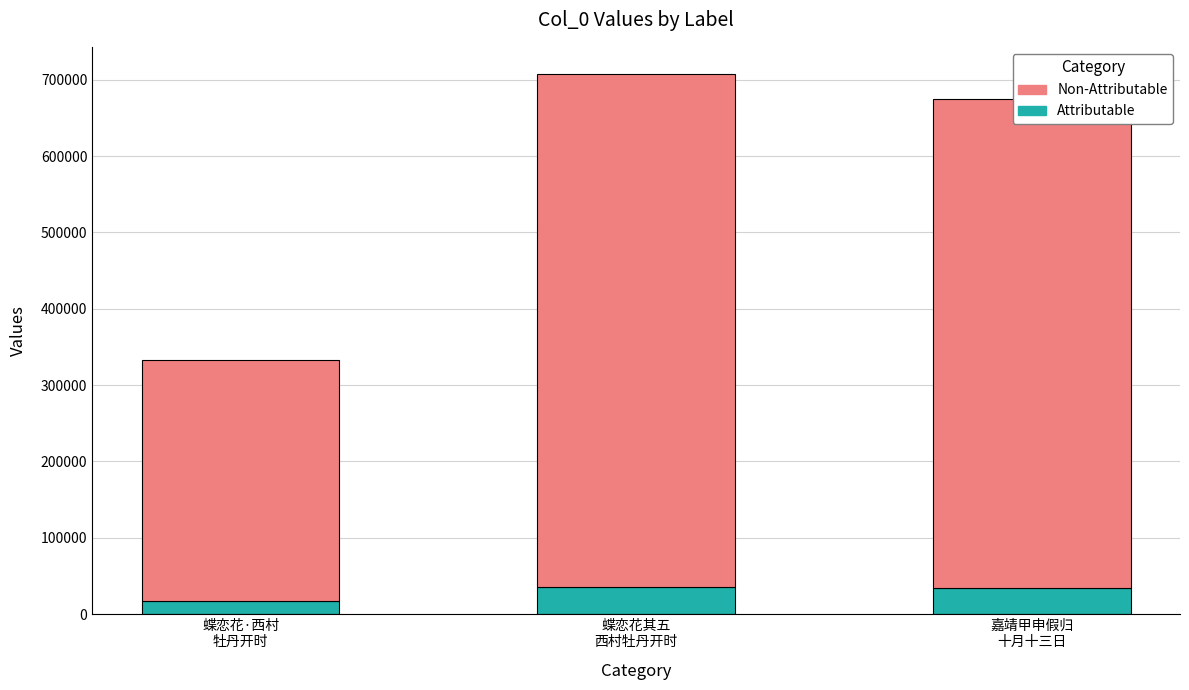

What is the difference between the maximum and minimum values in the Attributable series?

18756.1